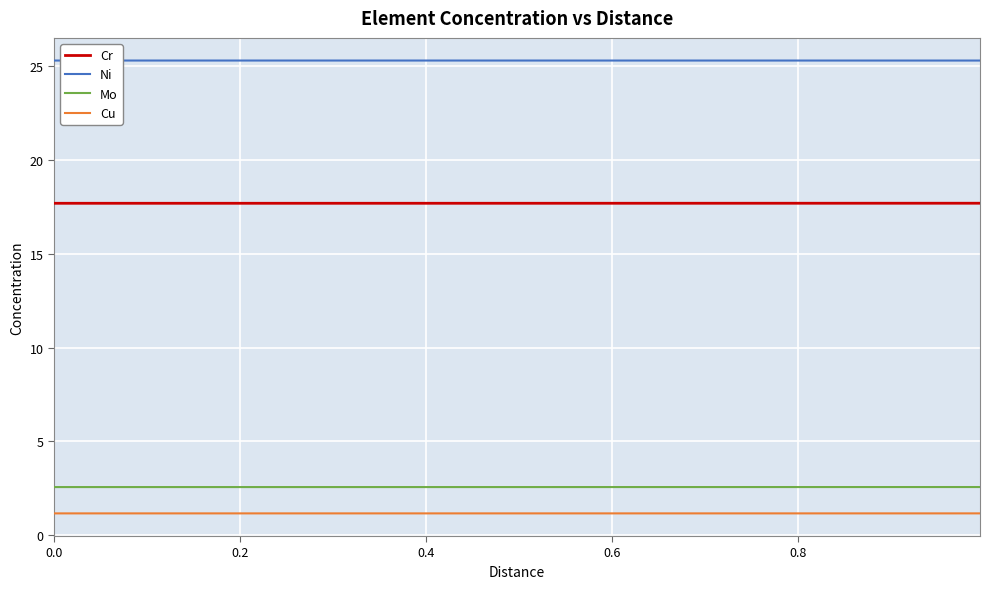

What are all the series names shown in the legend?

Cr, Ni, Mo, Cu